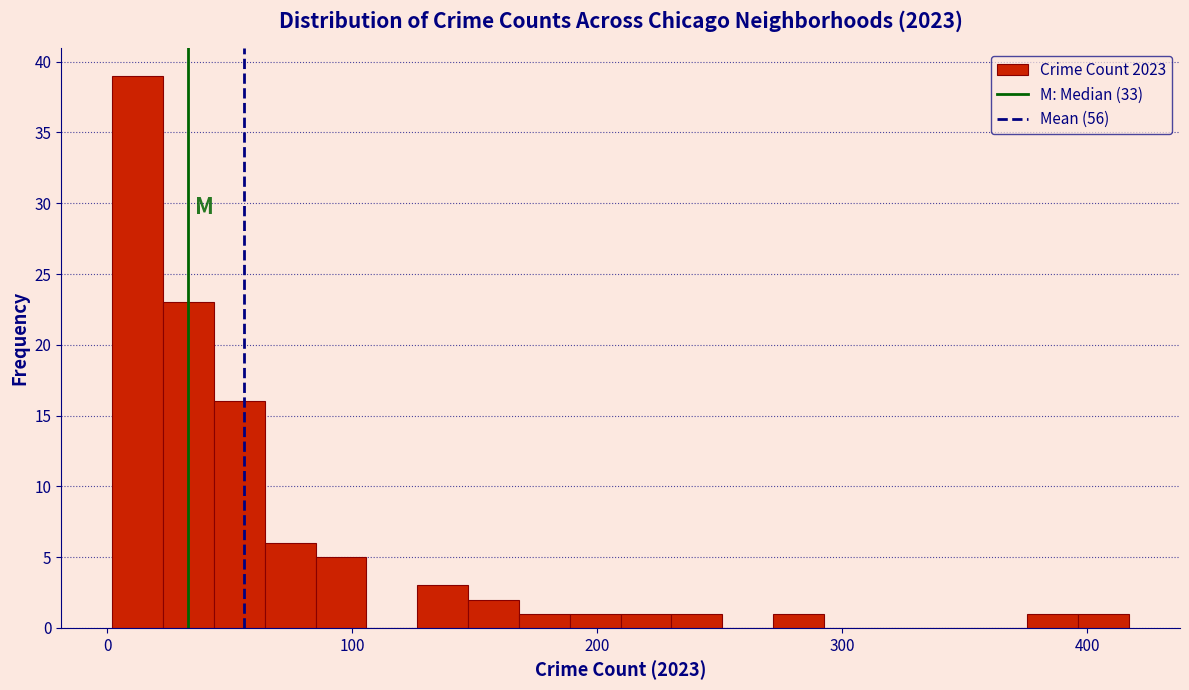

Around what value on the x-axis is the tallest bar? Give the approximate position of its centre, as read against the axis.

10